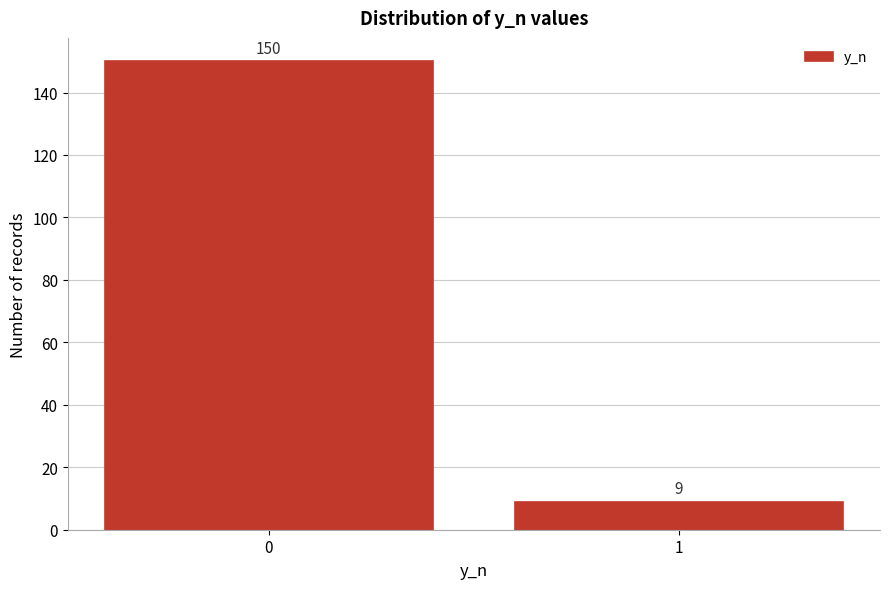

Reading left to right, what are all the values shown in this chart?

150	9